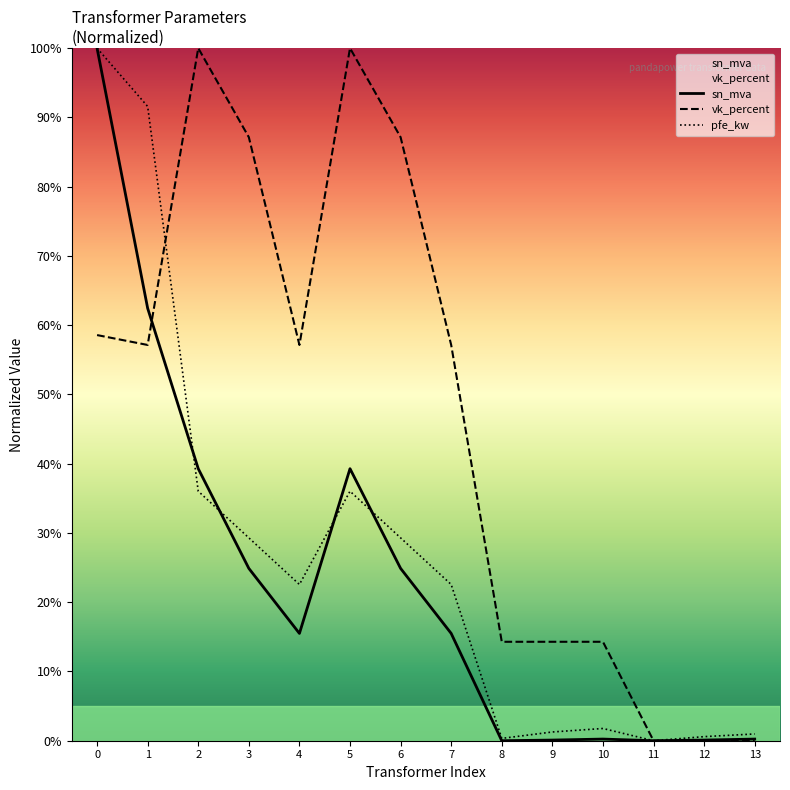

Is it true that sn_mva equals 62.4 at 1?

True